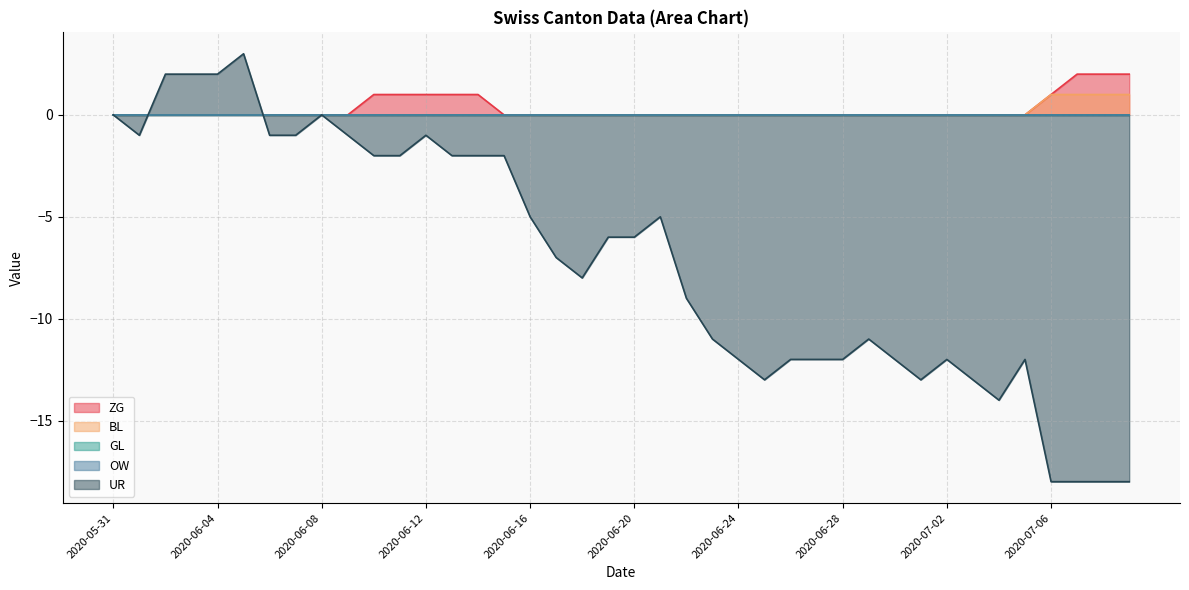

In UR, how many points are higher than both neighbors (excluding endpoints)?

7